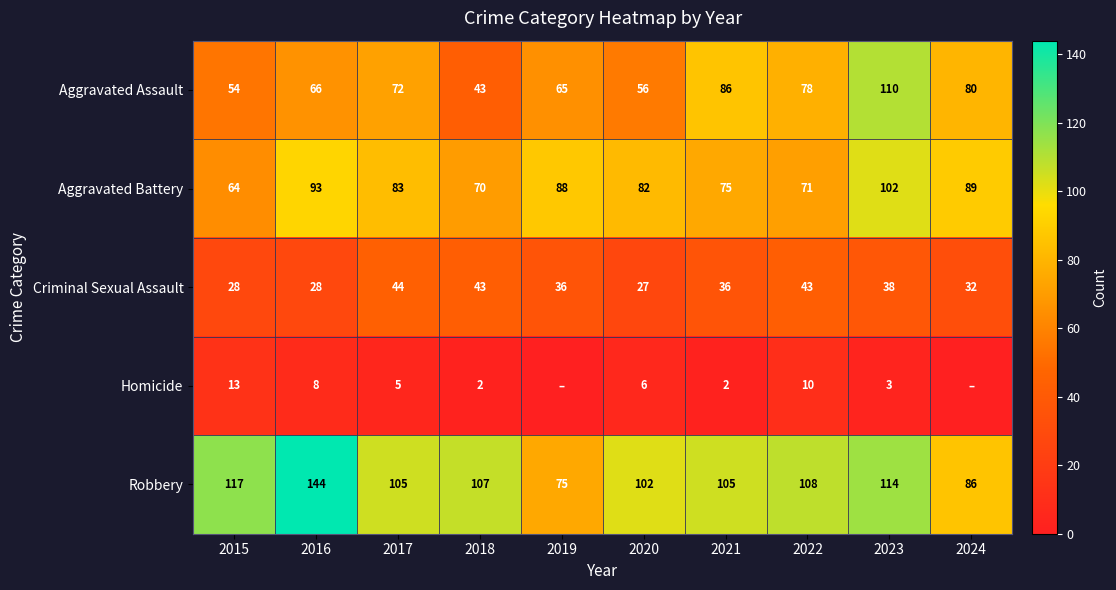

What is the approximate value of Aggravated Battery at 2017?

83